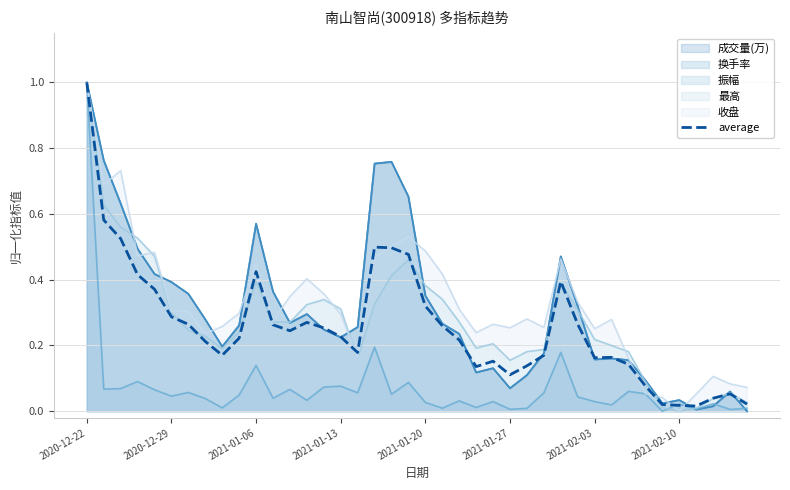

What is the value of the 20th point from the left?

0.5